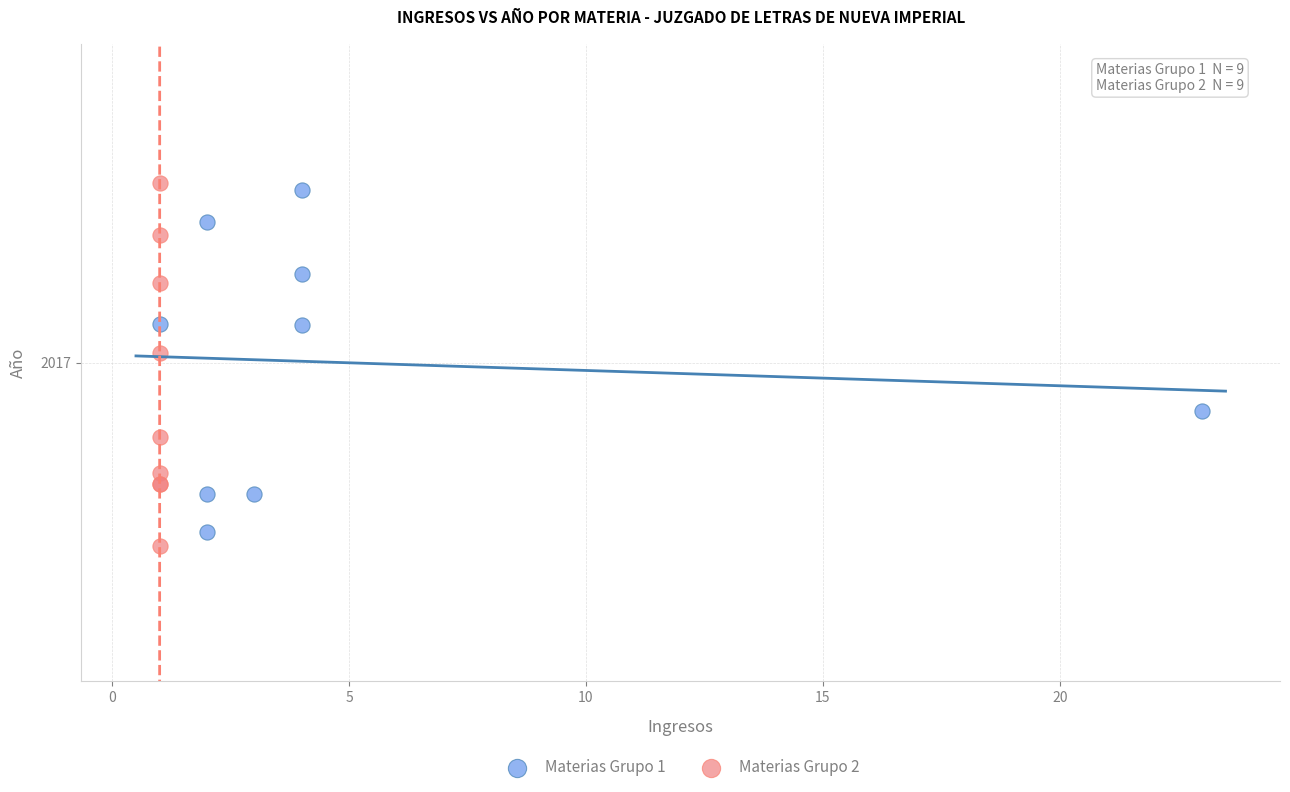

Which series contains the highest Y value?

Materias Grupo 2